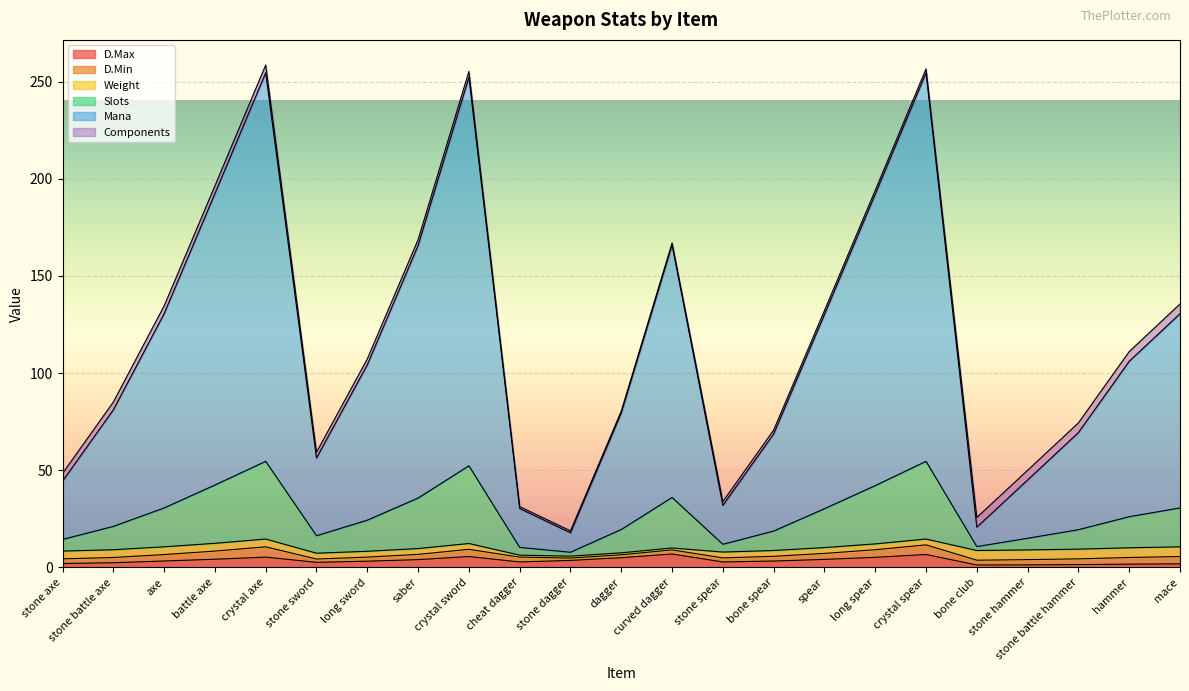

What is the sum of all D.Max values?

80.4